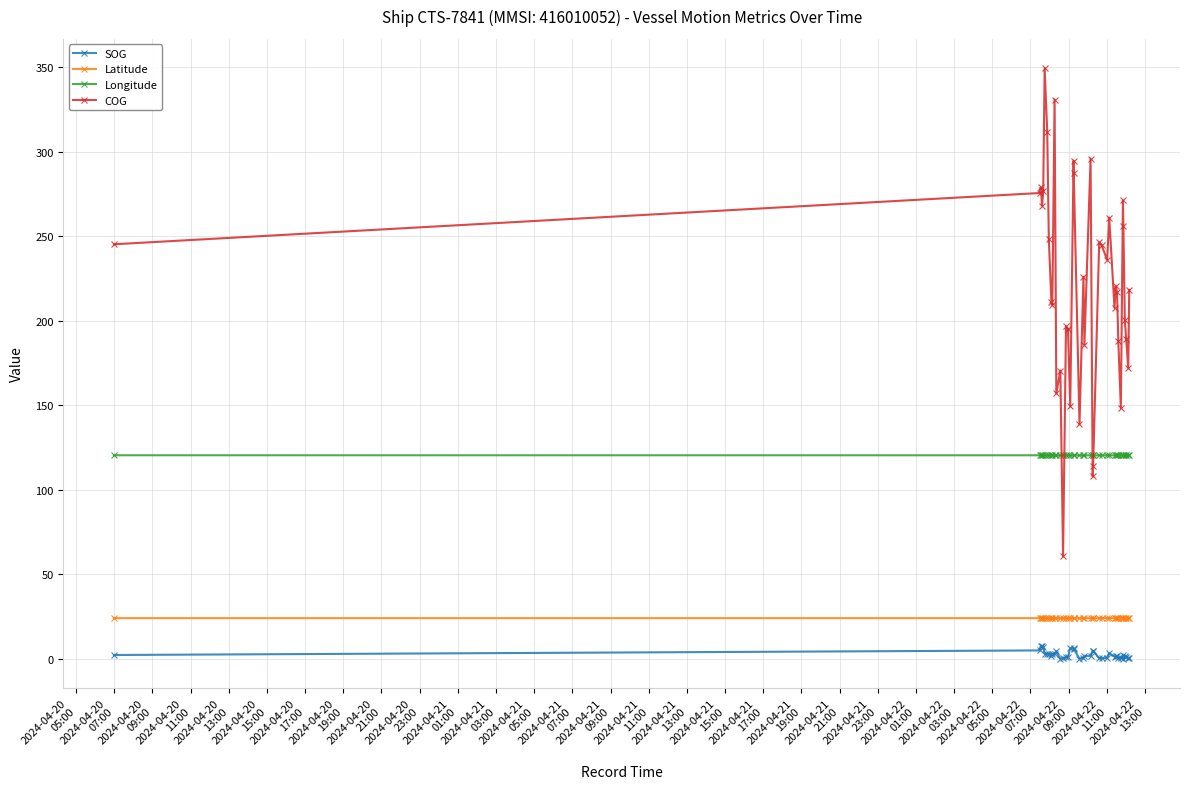

How many interior local peaks does the COG series have?

12